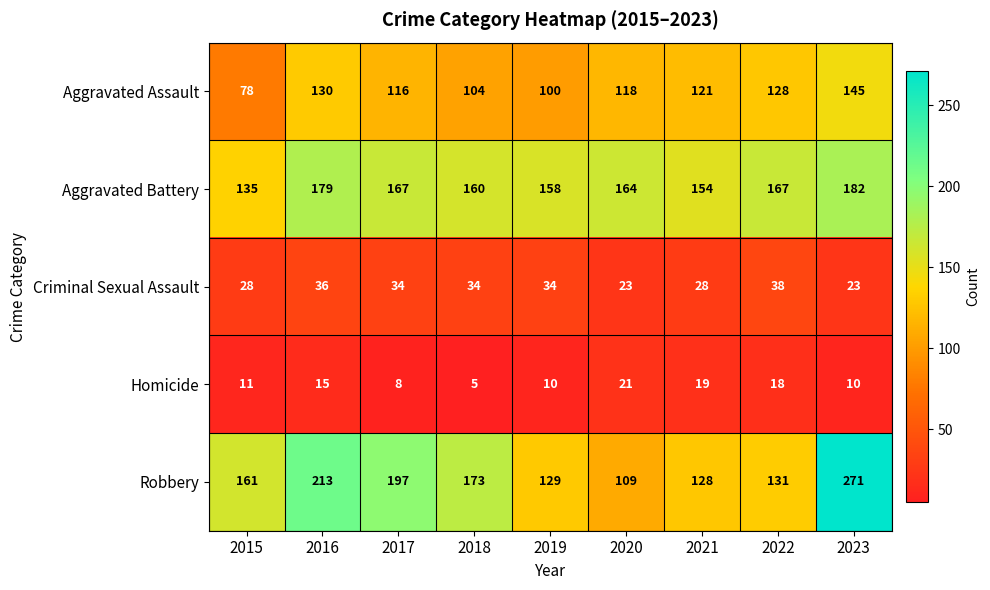

What is the lowest value of the Robbery series?

109